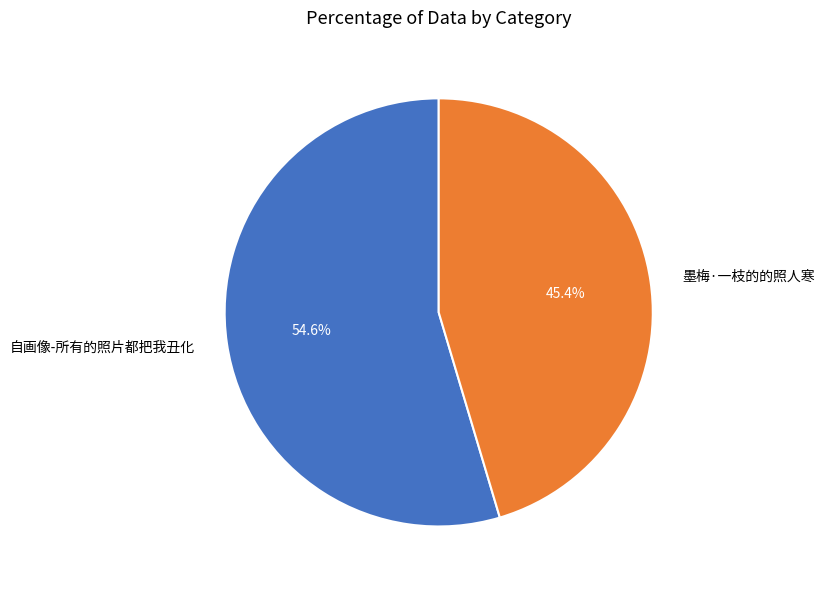

Combined, what portion of the pie is 自画像-所有的照片都把我丑化 and 墨梅·一枝的的照人寒?

100.0%